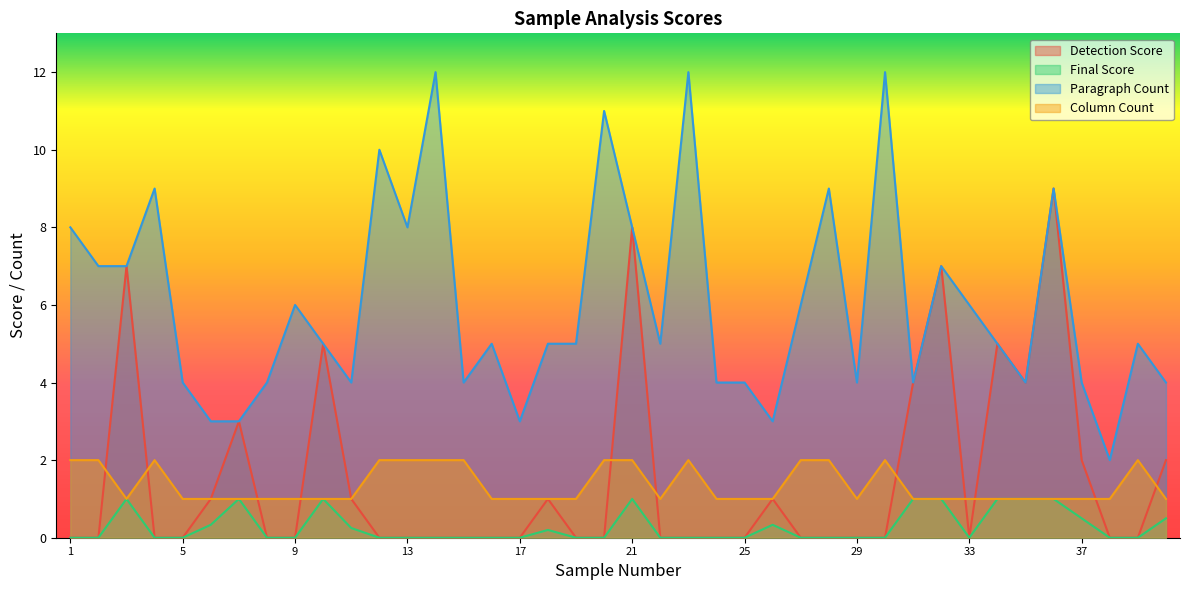

True or false: Column Count has a value of 3.3 at 27.

False